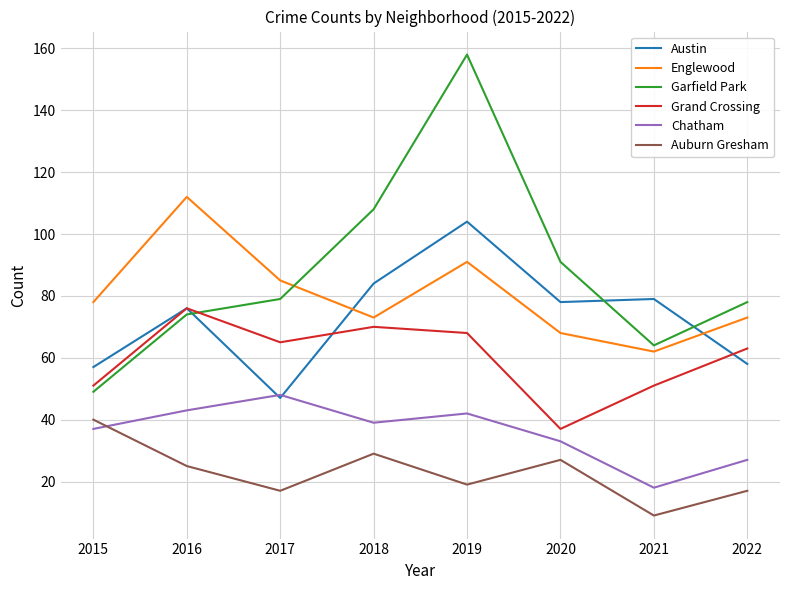

What is the minimum value for Englewood?

62